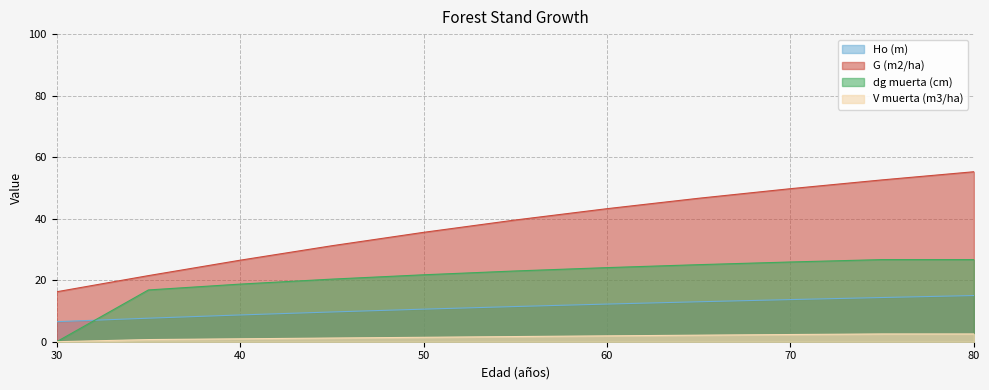

At 75, list the series in order from smallest to largest.

V muerta (m3/ha), Ho (m), dg muerta (cm), G (m2/ha)